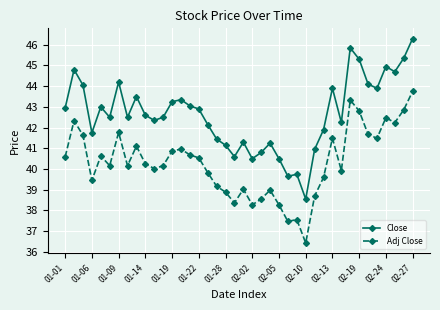

Rank the series by their maximum value, from lowest to highest.

Adj Close, Close